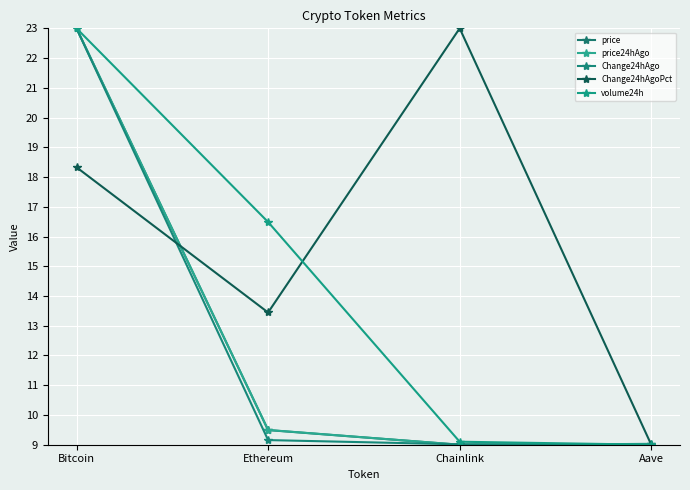

What is the value of the price point at the 4th from the left?

9.0